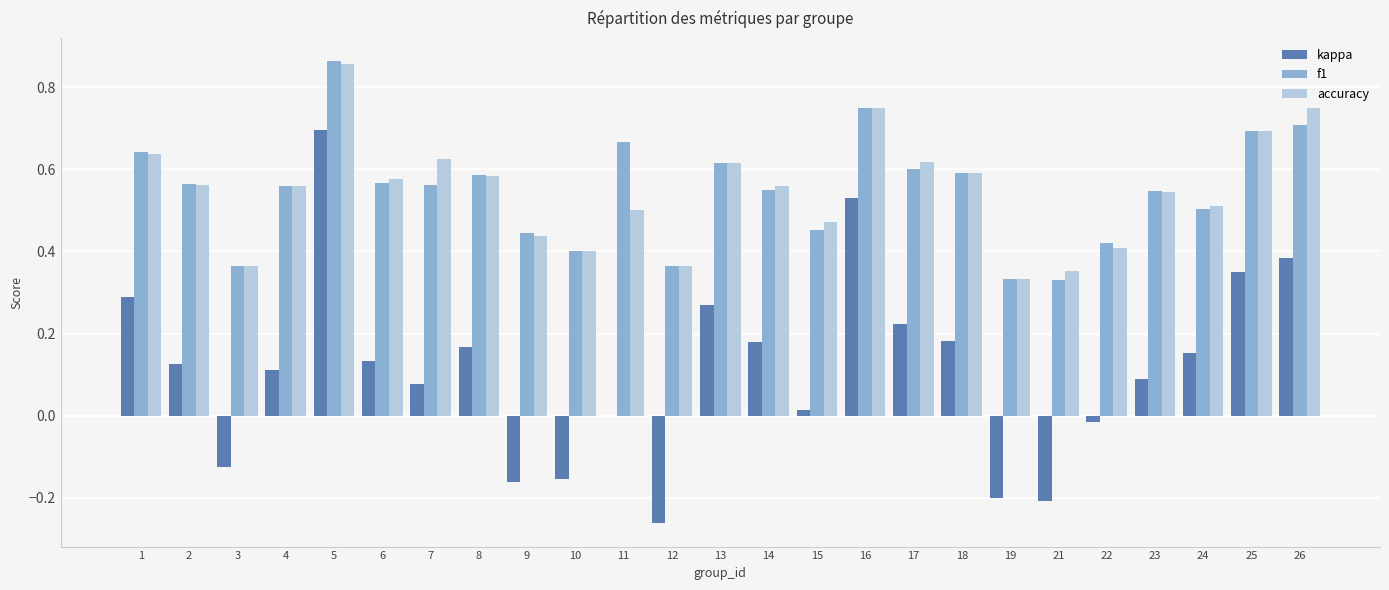

Is it true that f1 equals 0.8 at 4?

False